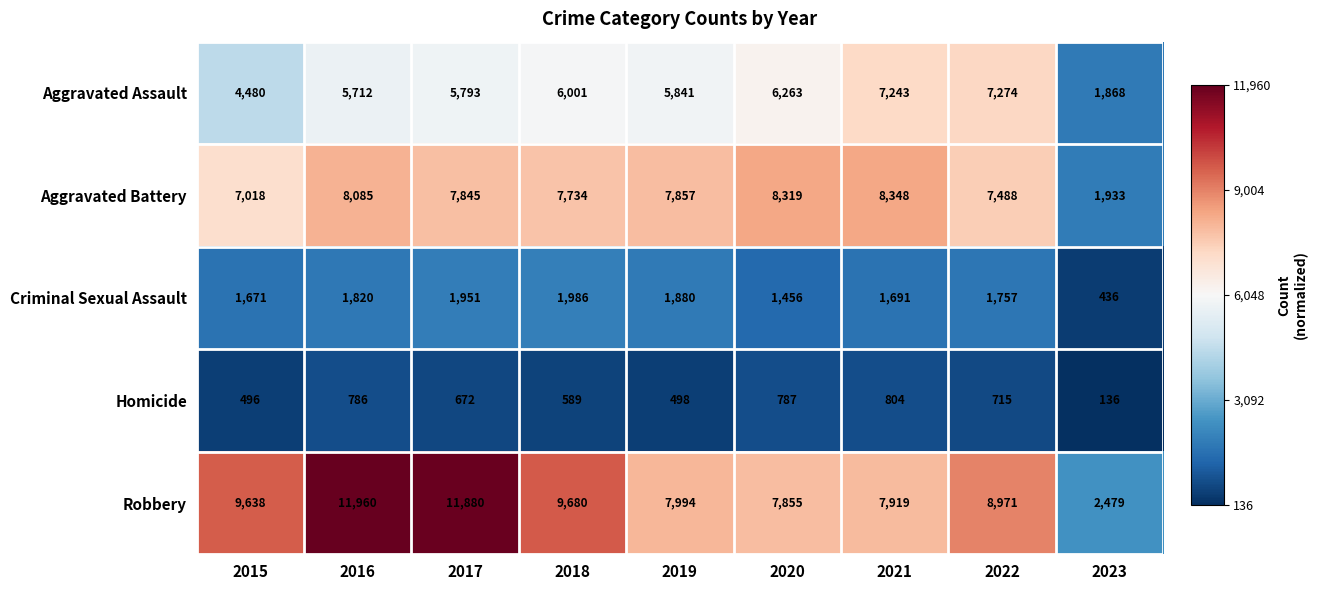

The value of Aggravated Battery at 2020 is 2634. True or false?

False